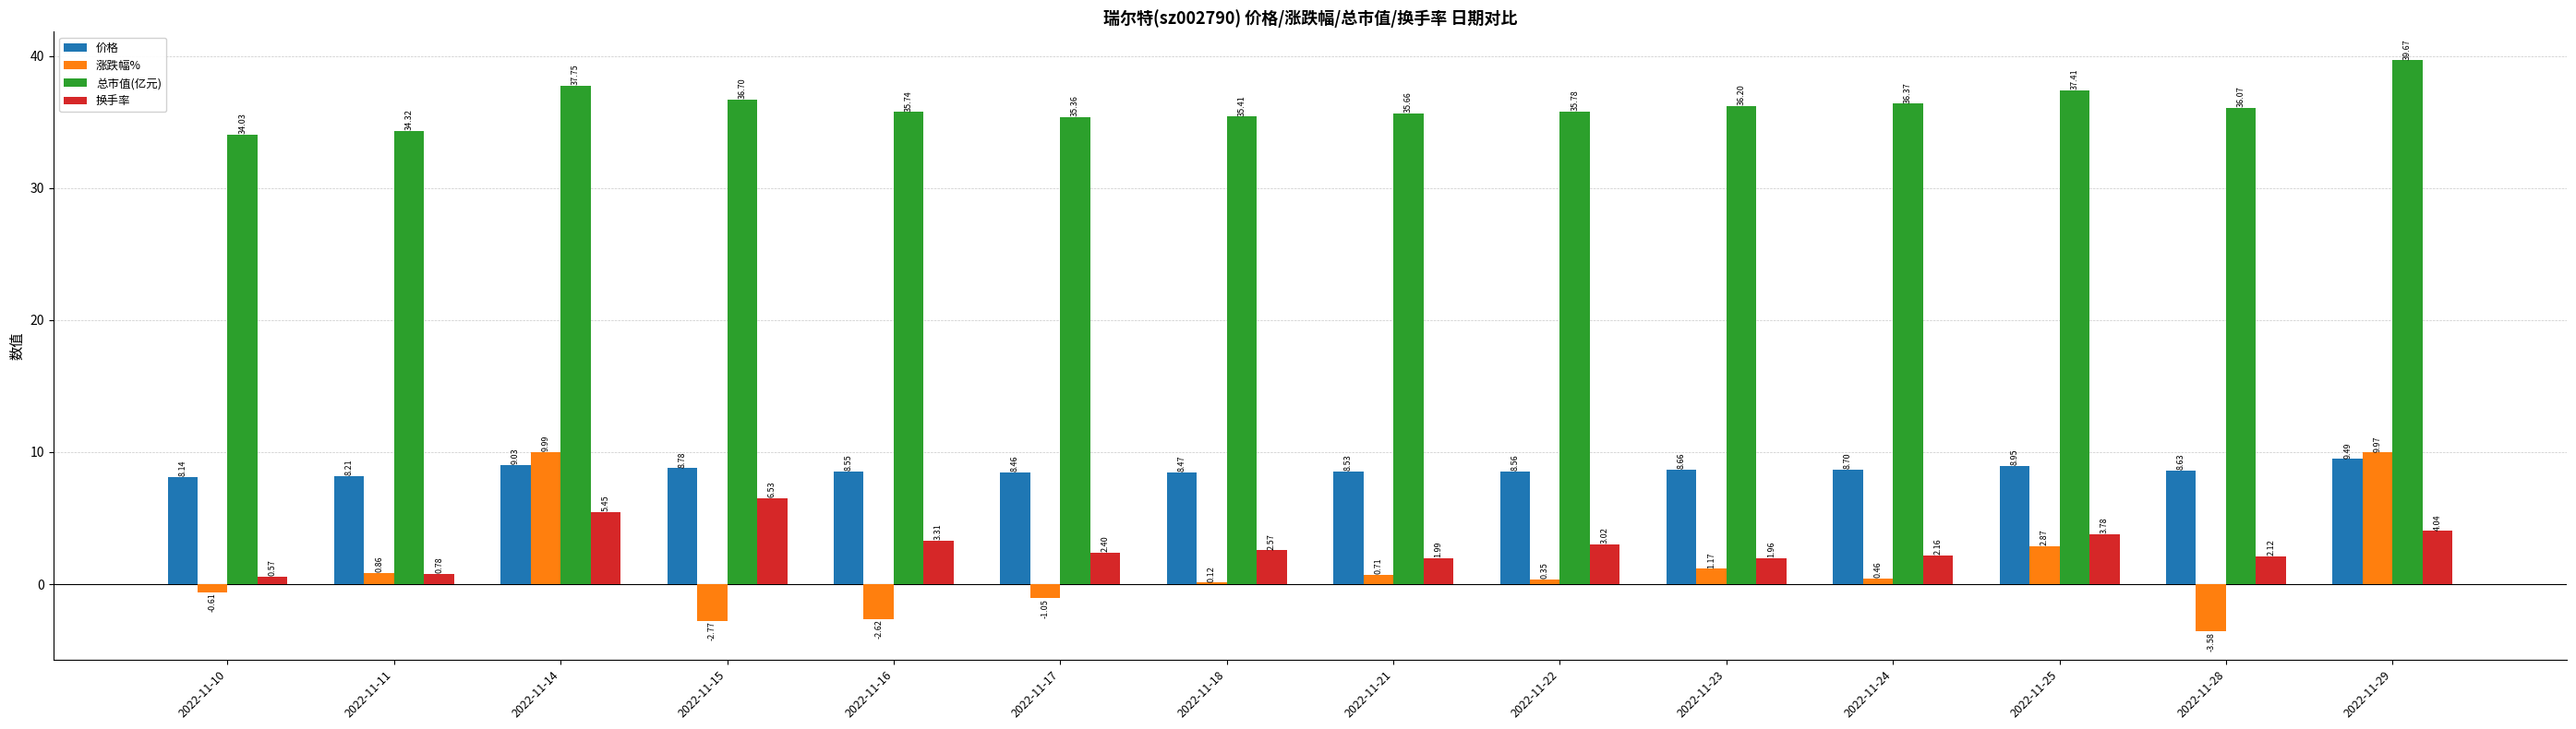

What is the total value across all series at 2022-11-11?

44.2